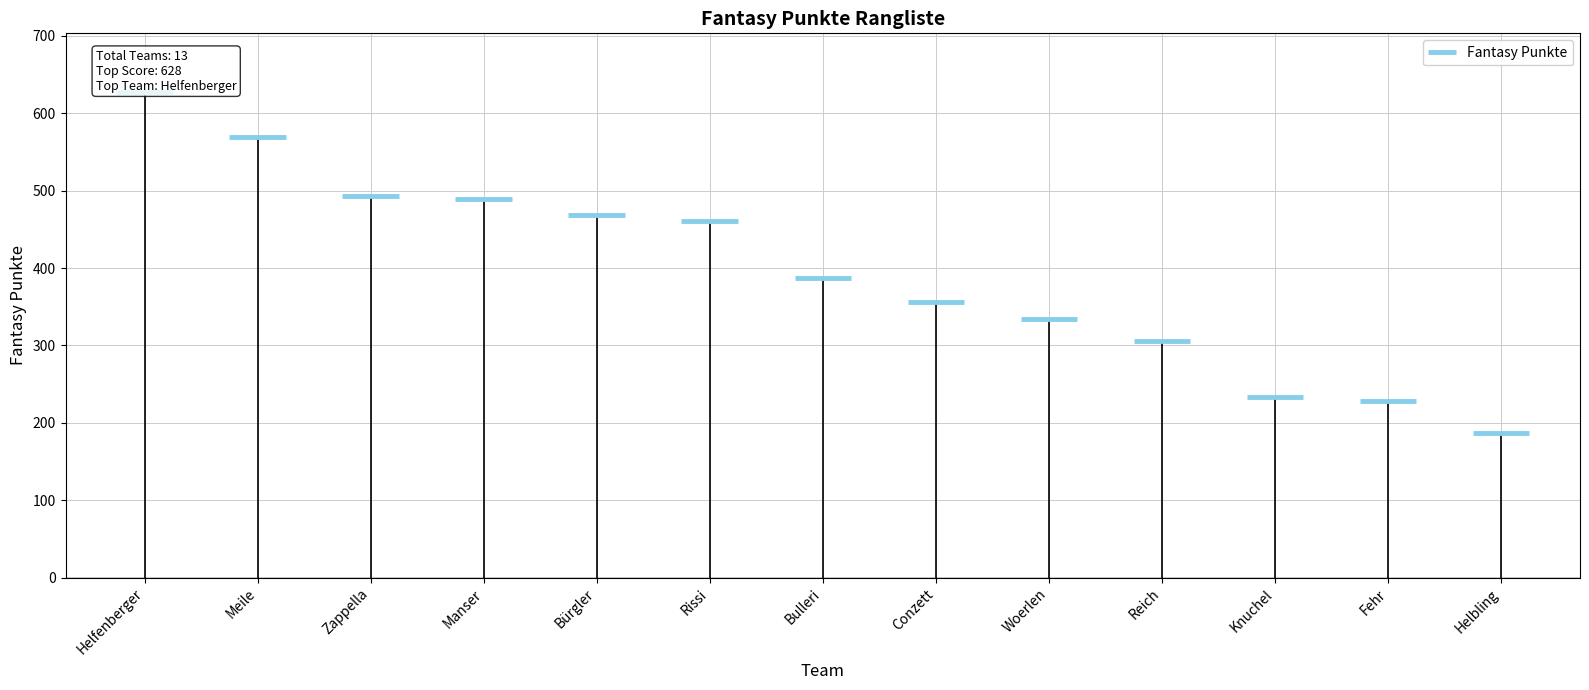

At which category does the chart reach its minimum across all series?

Helbling